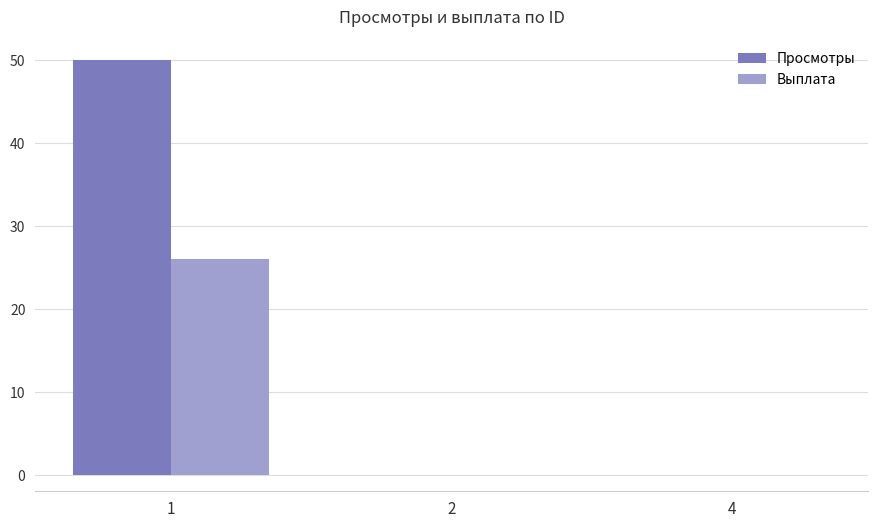

The value of Просмотры at 1 is 50. True or false?

True